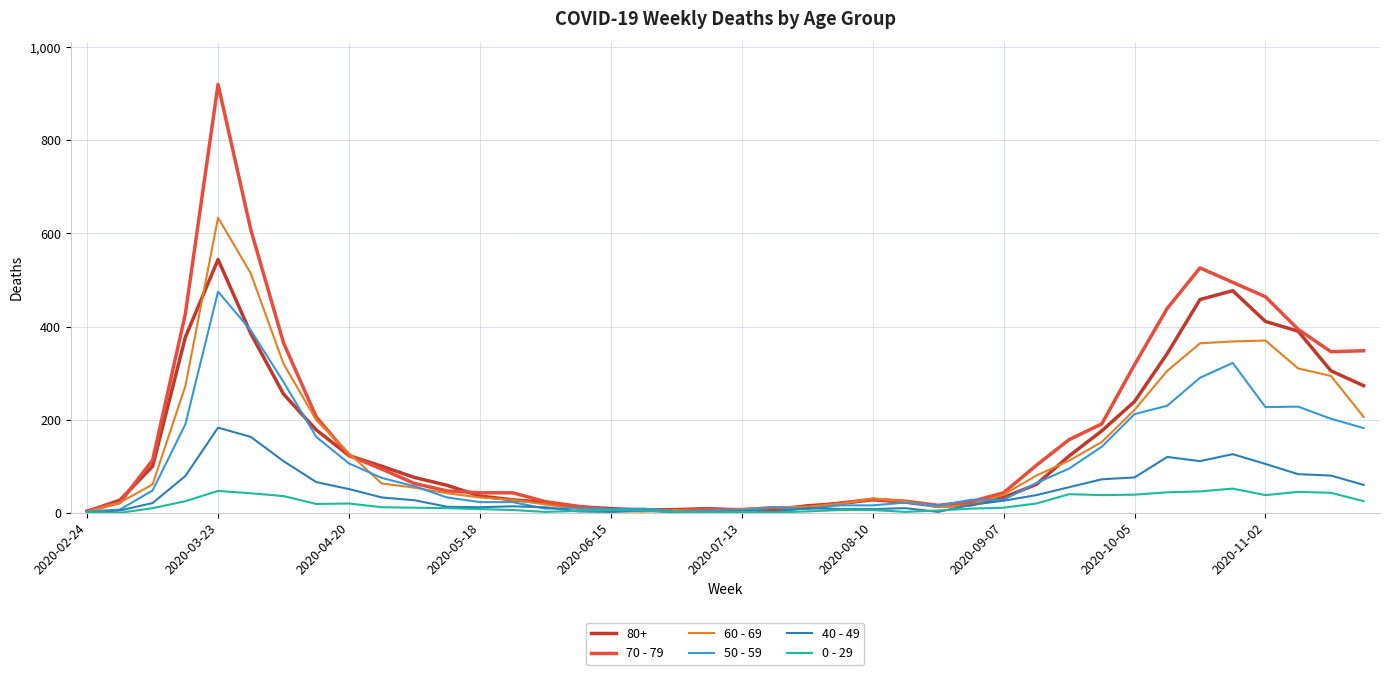

Which series has the largest range (max minus min)?

70 - 79